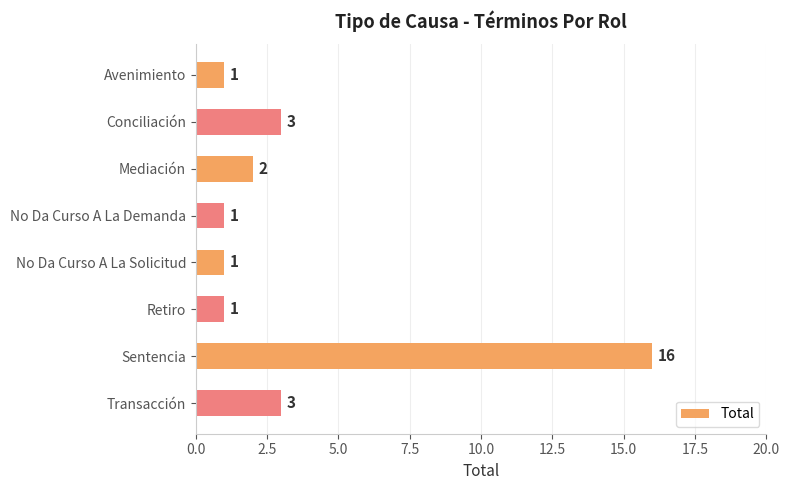

What is the change in value from No Da Curso A La Demanda to Transacción?

+2